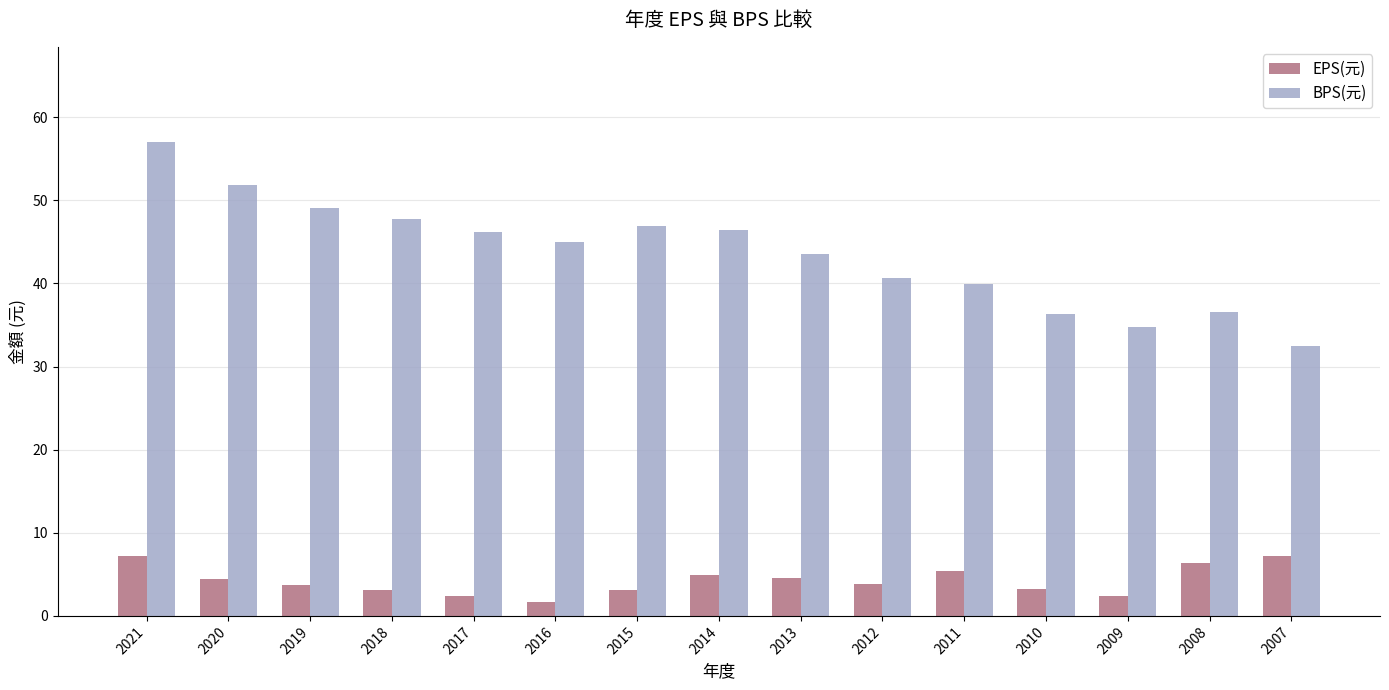

What is the average value of the EPS(元) series?

4.2